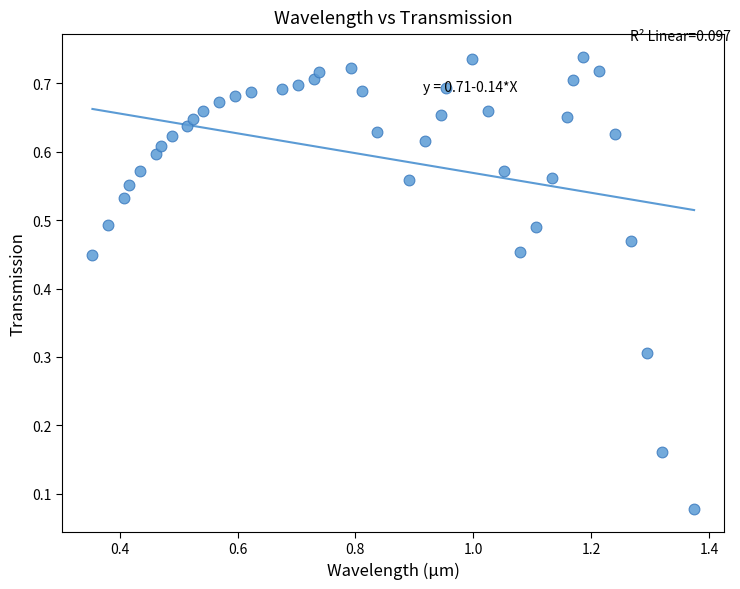

What is the range of X values (max minus min)?

1.0